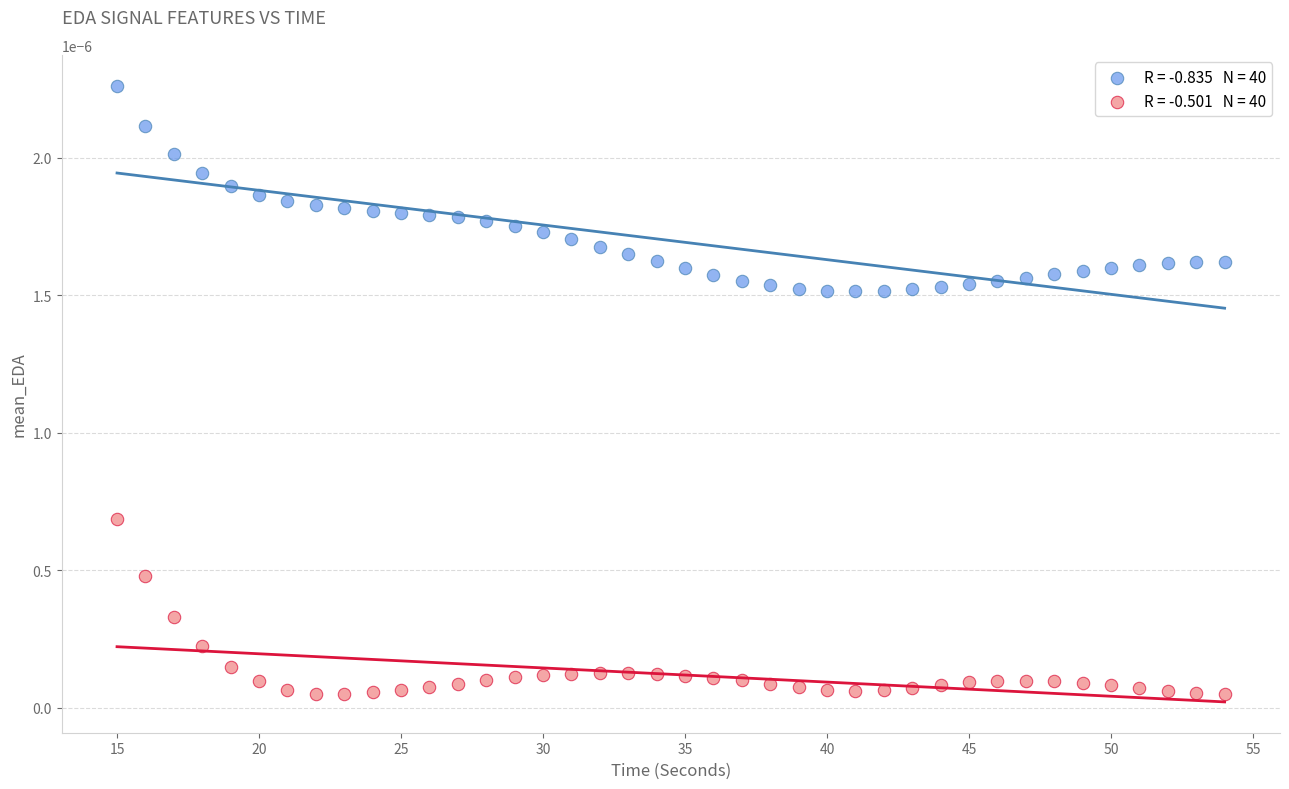

Across all data points, what is the range of X values (max minus min)?

39.0